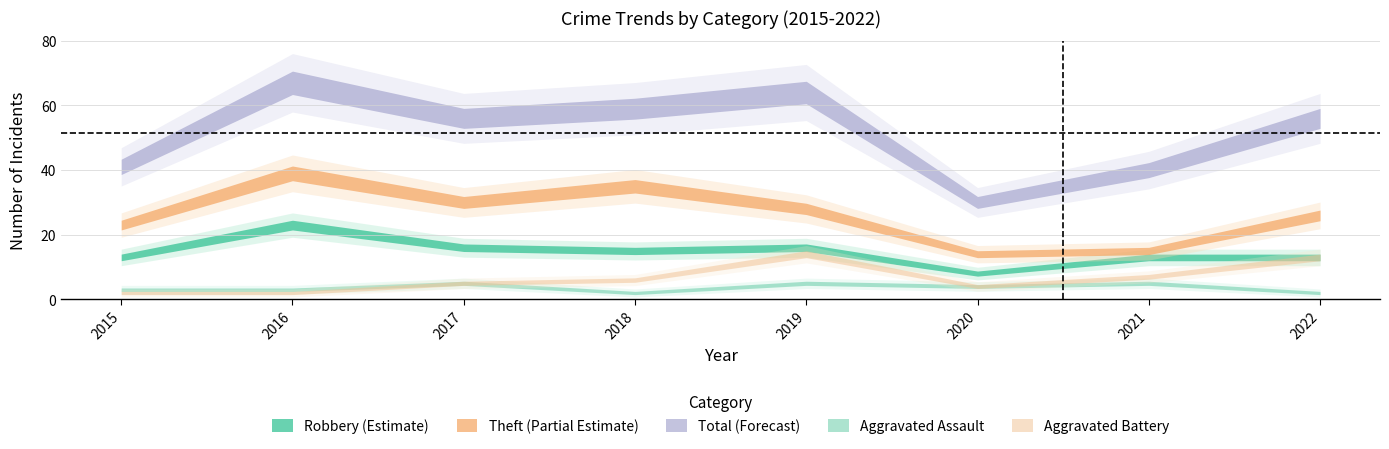

True or false: Robbery and Theft cross at least once.

False